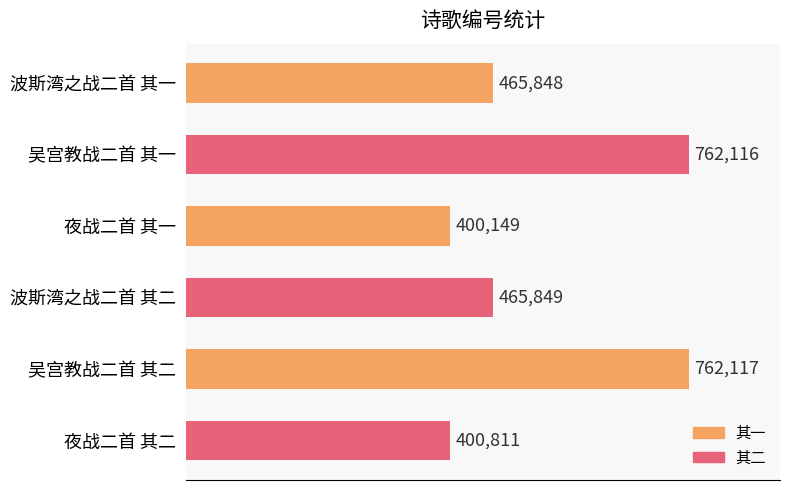

Reading bottom to top, extract all data points from this chart.

夜战二首 其二=400811	吴宫教战二首 其二=762117	波斯湾之战二首 其二=465849	夜战二首 其一=400149	吴宫教战二首 其一=762116	波斯湾之战二首 其一=465848